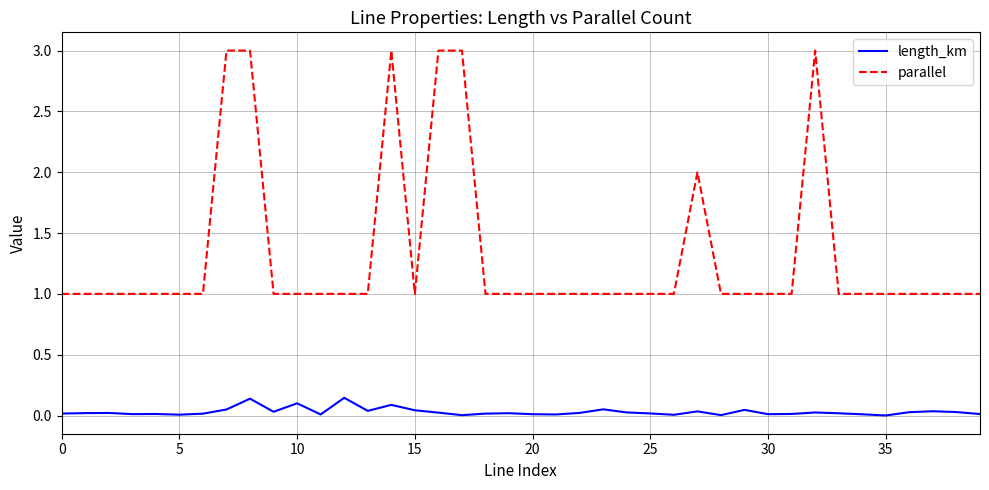

Which series has the largest range (max minus min)?

parallel